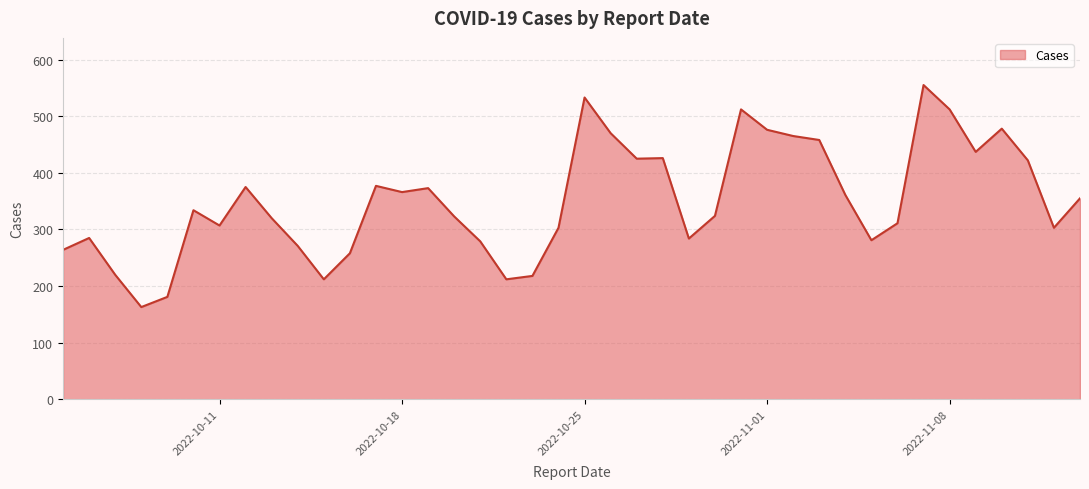

What is the maximum value shown in the chart?

555